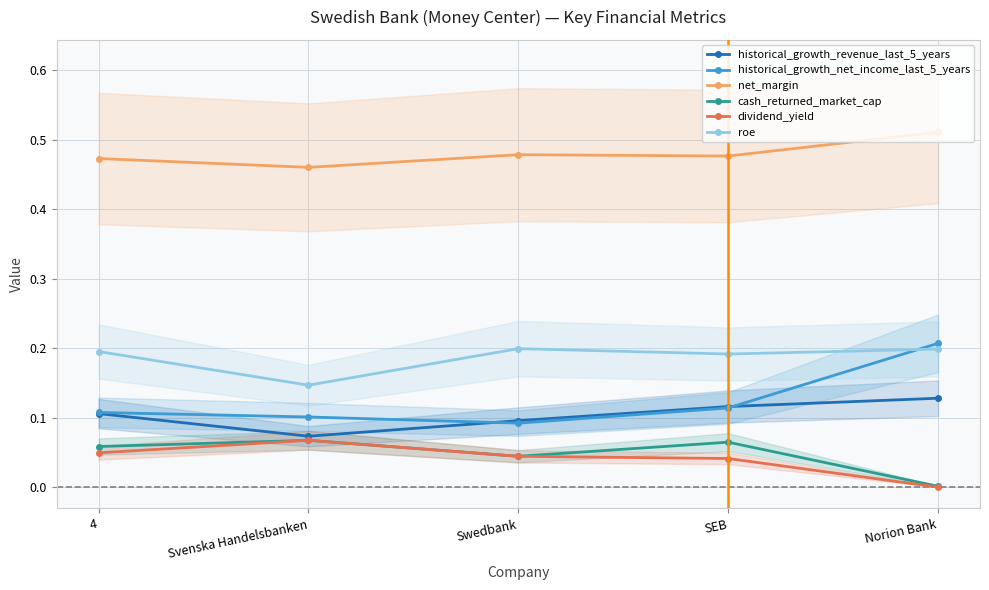

True or false: net_margin has more than 1 interior local peaks.

False